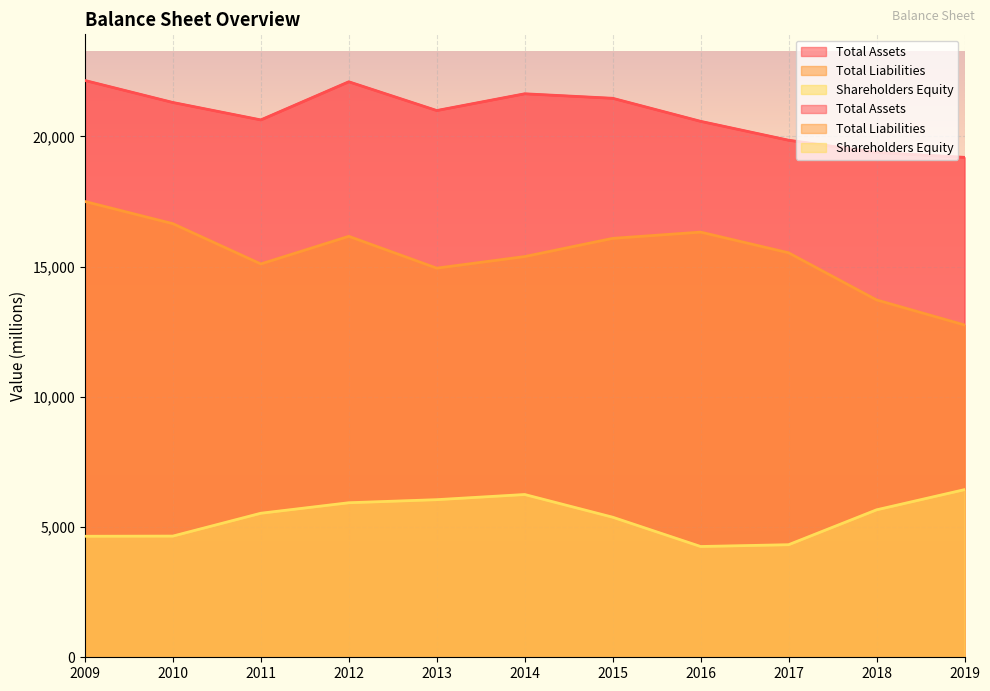

True or false: Shareholders Equity and Total Liabilities cross at least once.

False